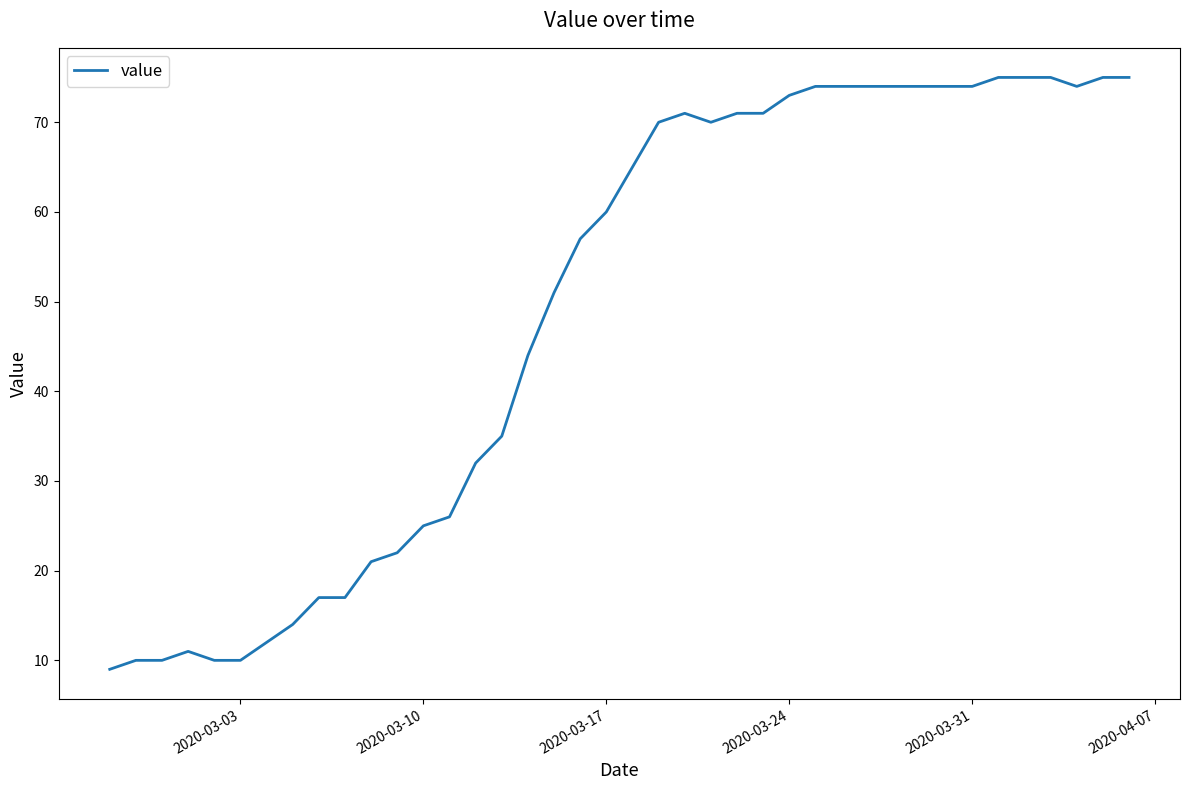

What is the maximum value shown in the chart?

75